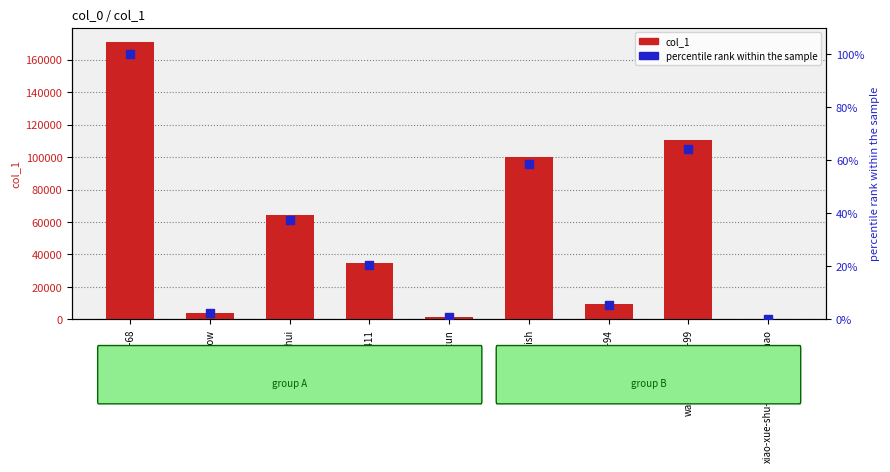

Which series has the largest total across all categories?

col_1